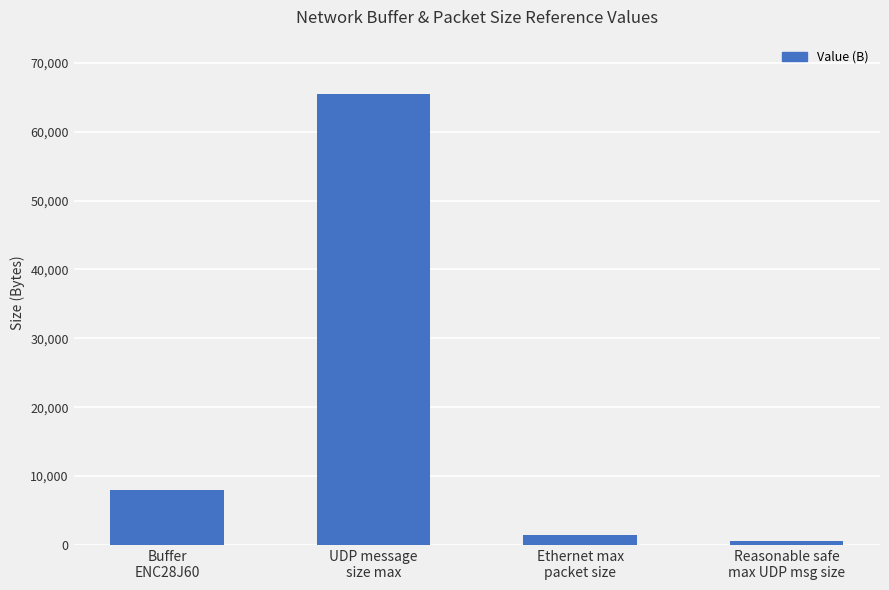

What is the difference between the maximum and minimum values?

64999